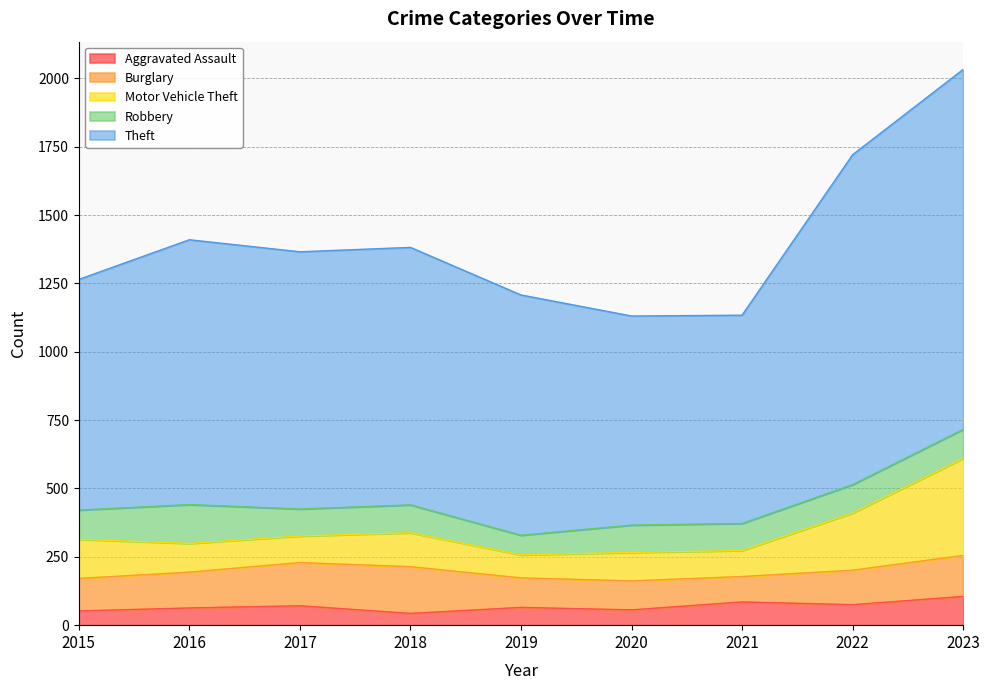

Rank the categories by Robbery value from lowest to highest.

2019, 2017, 2021, 2020, 2018, 2022, 2023, 2015, 2016